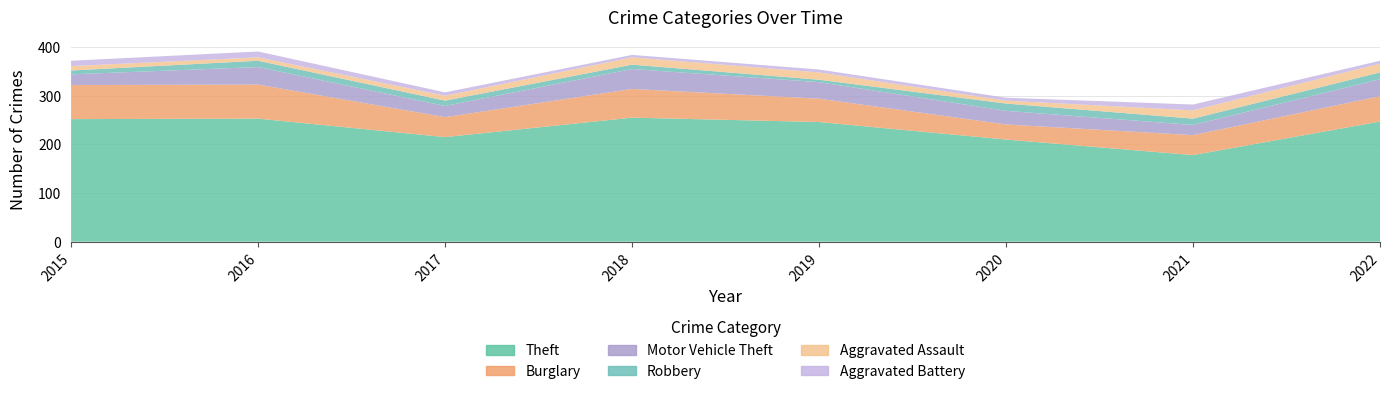

Reading left to right, extract all data points from this chart.

Theft: 2015=252	2016=253	2017=215	2018=255	2019=246	2020=210	2021=178	2022=247
Burglary: 2015=70	2016=70	2017=41	2018=59	2019=48	2020=31	2021=41	2022=52
Motor Vehicle Theft: 2015=22	2016=36	2017=23	2018=41	2019=34	2020=28	2021=21	2022=35
Robbery: 2015=8	2016=13	2017=11	2018=9	2019=5	2020=15	2021=13	2022=14
Aggravated Assault: 2015=9	2016=7	2017=10	2018=15	2019=15	2020=6	2021=17	2022=18
Aggravated Battery: 2015=11	2016=12	2017=7	2018=5	2019=6	2020=6	2021=12	2022=6